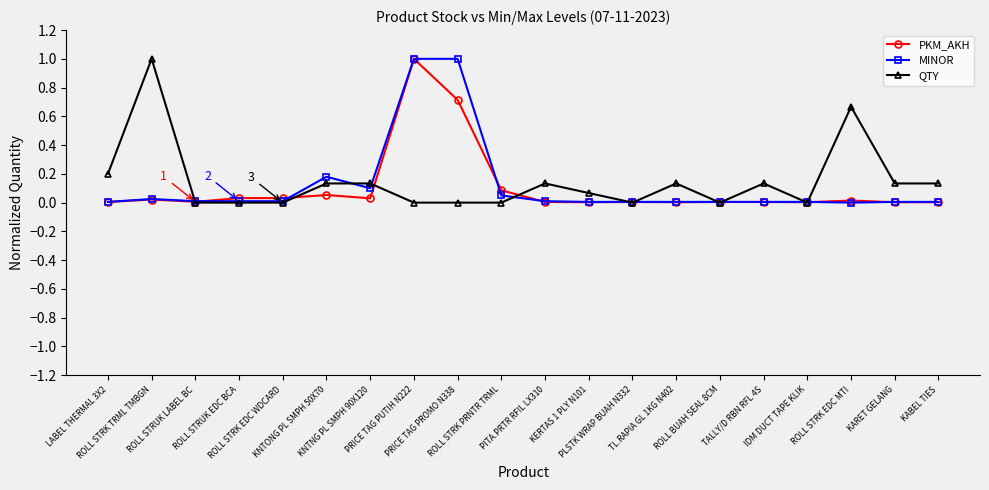

What is the highest value of the MINOR series?

1.0